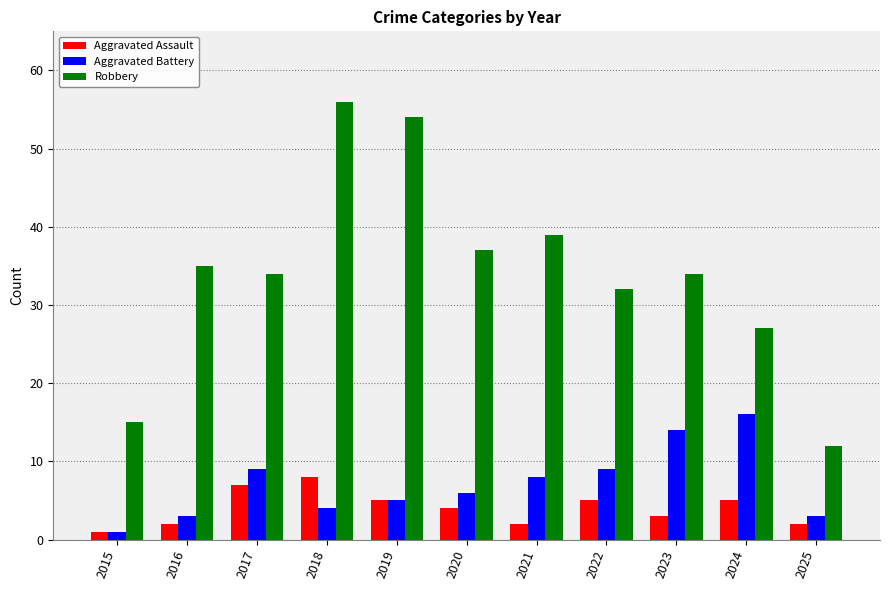

What is the difference between the Robbery values at 2021 and 2023?

5